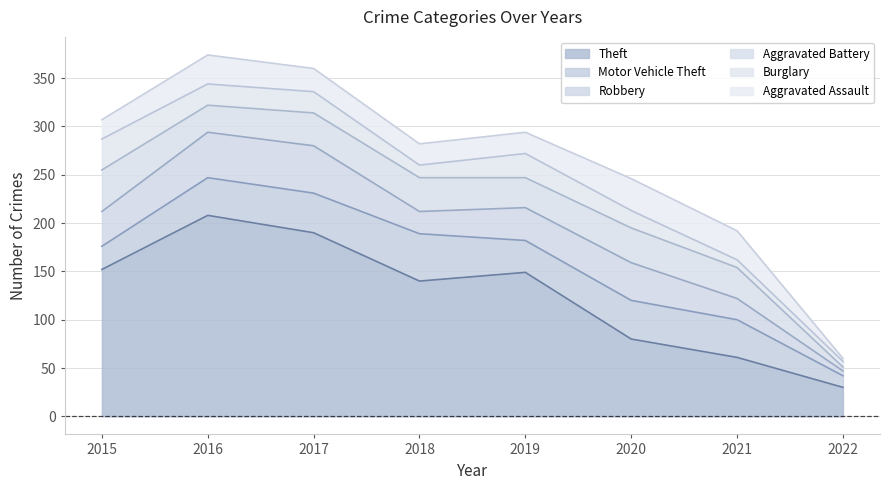

How many interior local peaks does the Robbery series have?

2